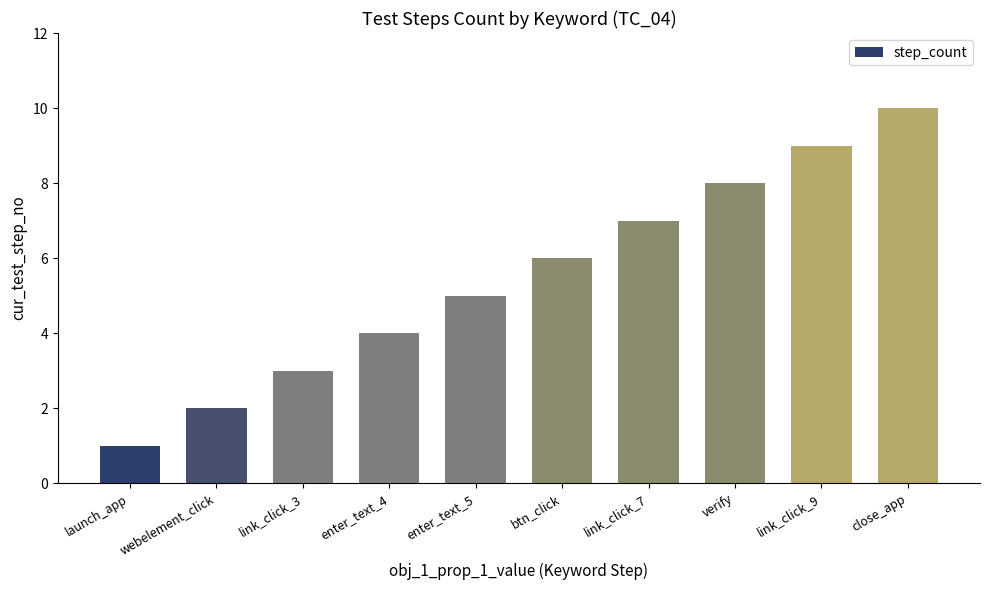

What position from the left is launch_app?

1